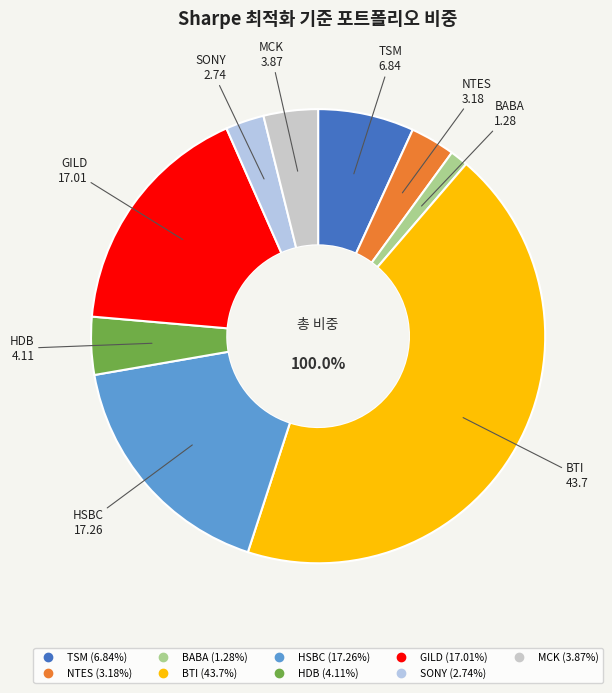

Is the sum of MCK and TSM greater than half?

No